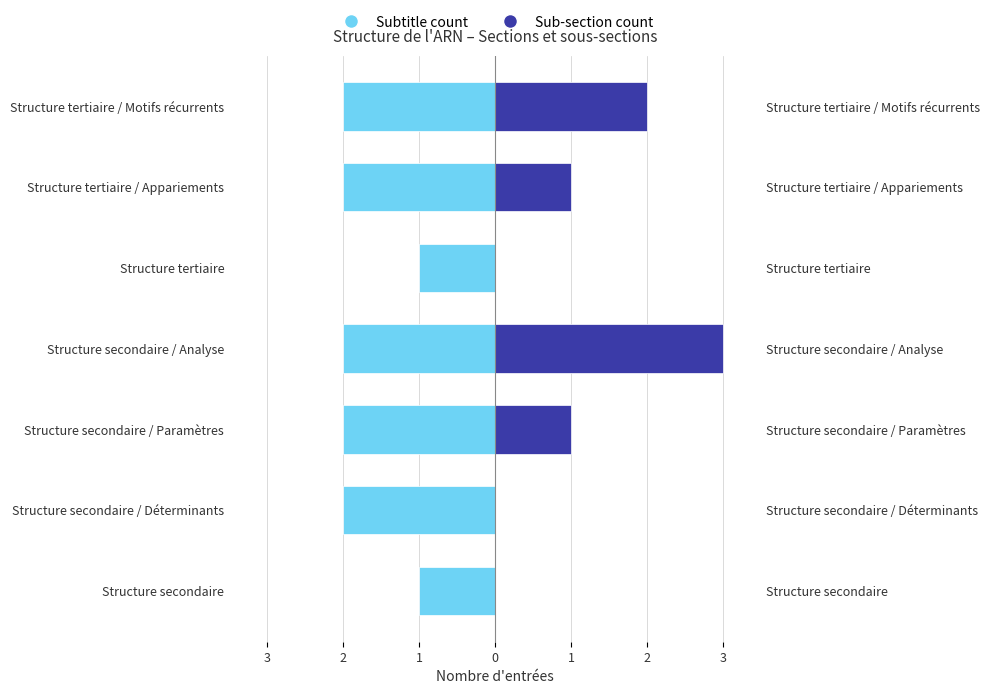

List the series in order of their overall mean, highest first.

sub_section_count, subtitle_count